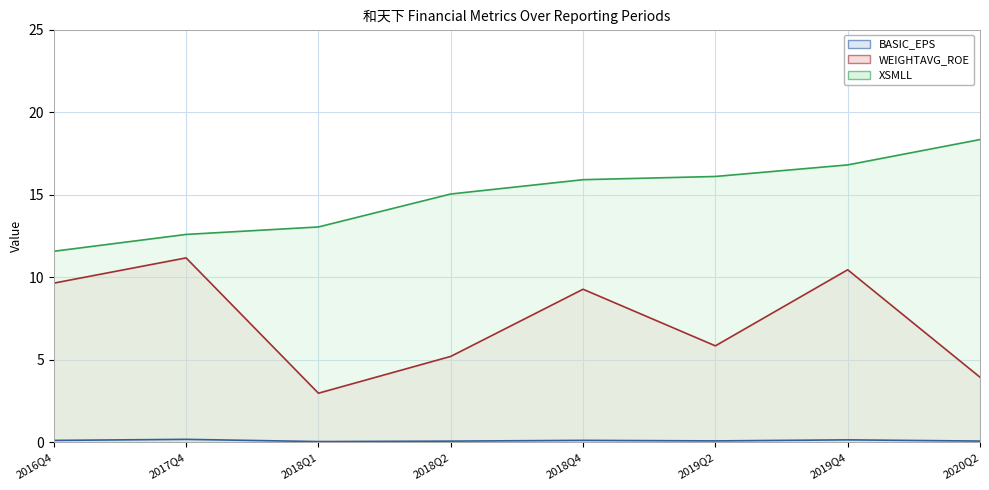

What is the difference between the WEIGHTAVG_ROE line values at 2017Q4 and 2018Q4?

1.9